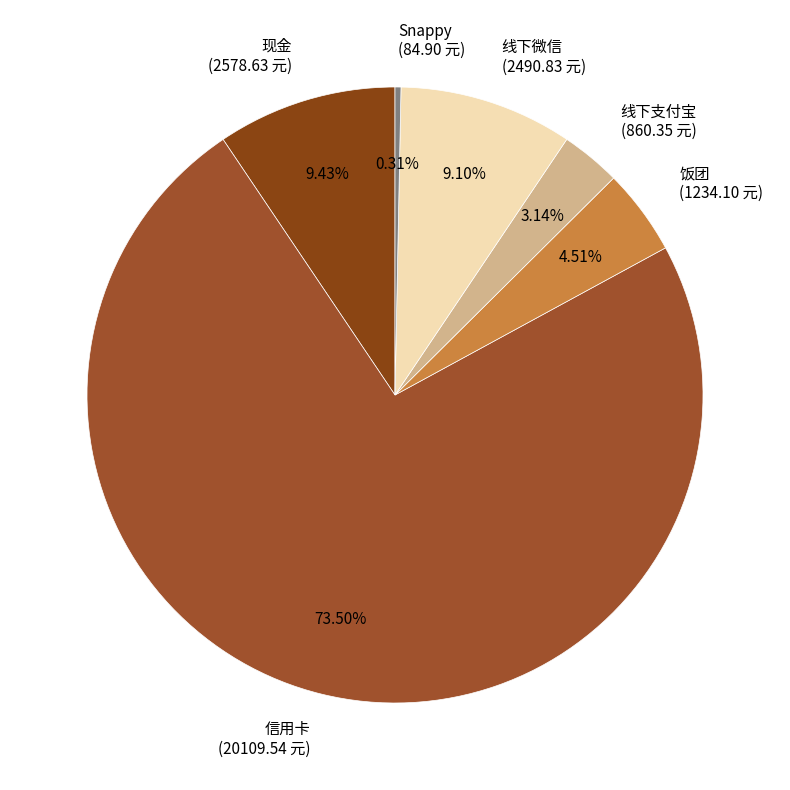

Does 线下支付宝 (860.35 元) account for over 50% of the chart?

No